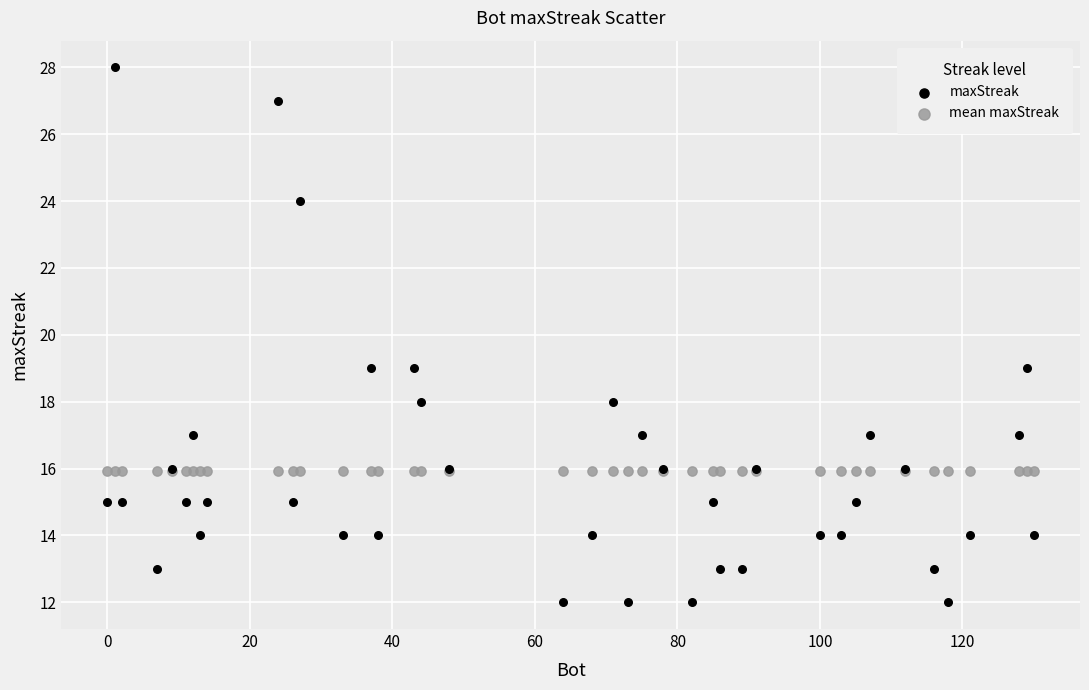

Which series contains the highest Y value?

maxStreak